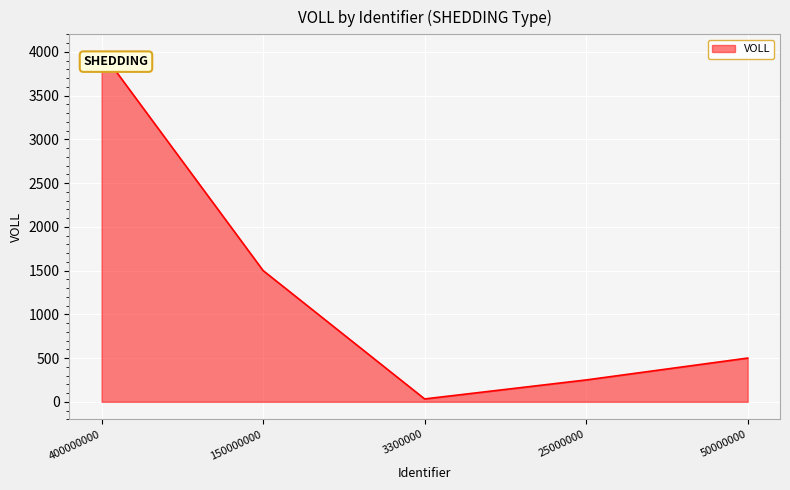

What is the sum of all values?

6283